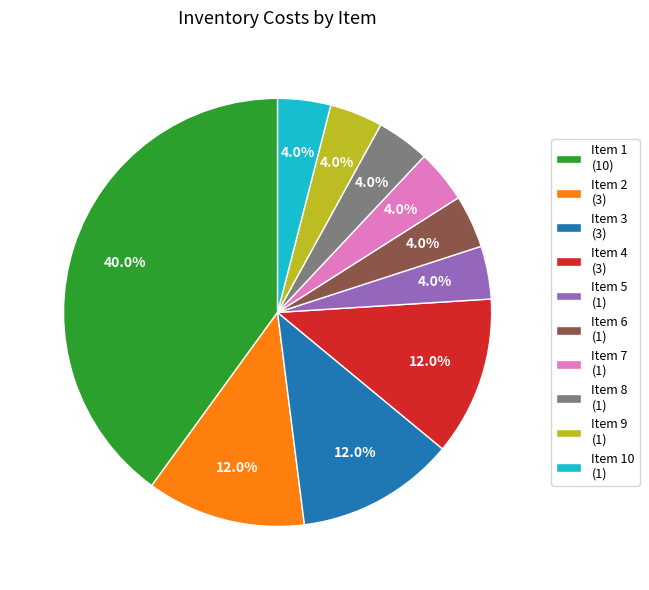

Approximately how many times larger is the value at Item 8 (1) compared to Item 7 (1)?

1.0